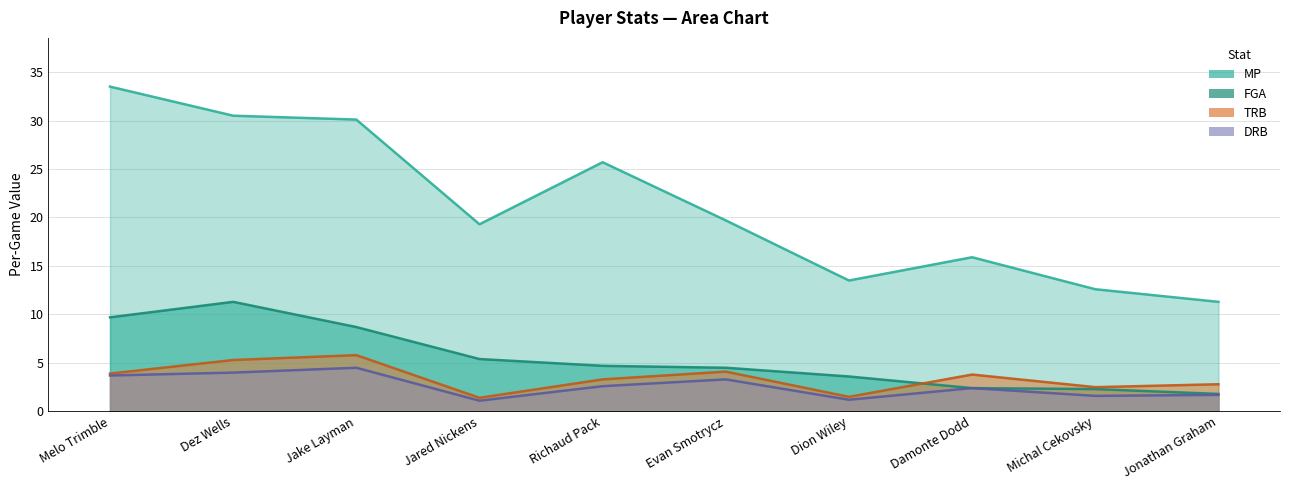

At which label does FGA first exceed 4?

Melo Trimble